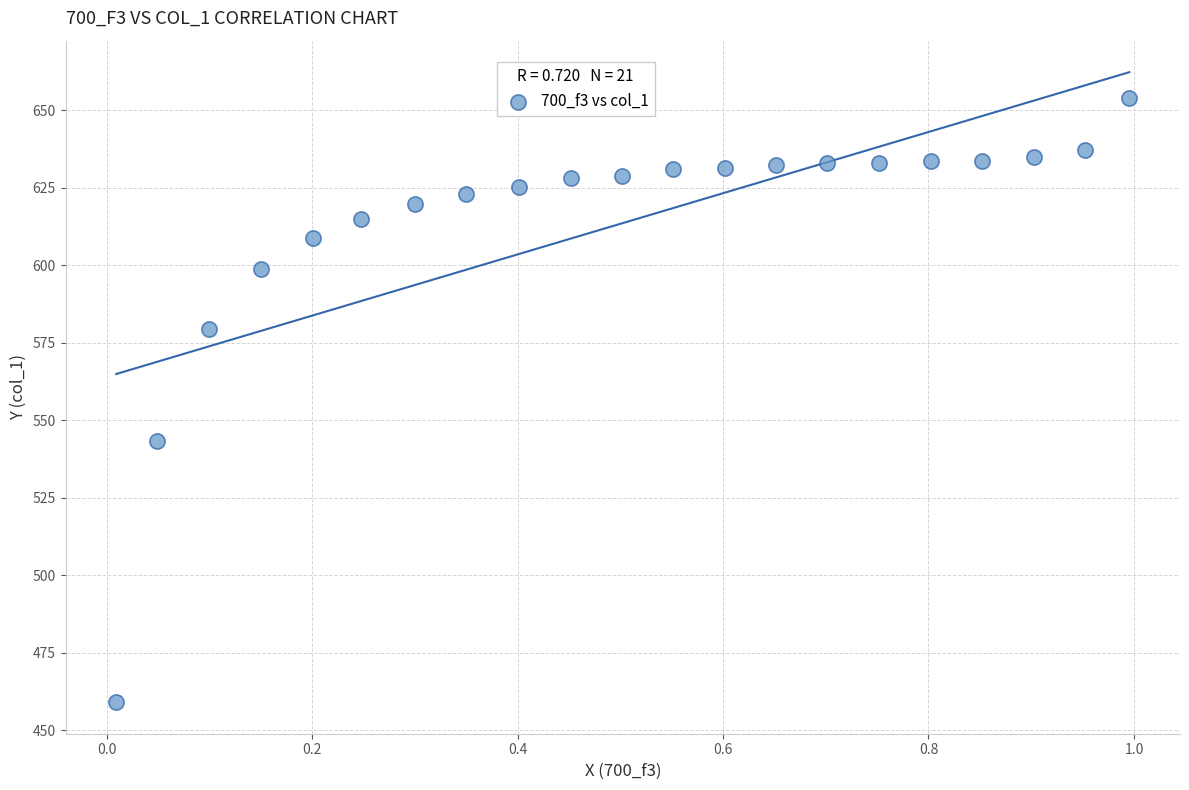

What is the range of Y values (max minus min)?

194.7